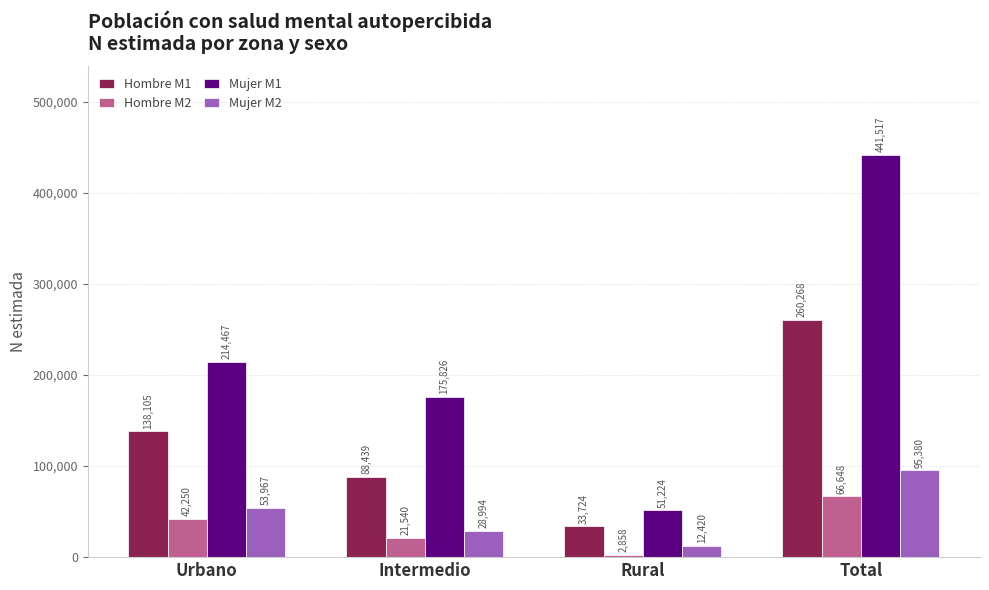

What is the difference between the highest and lowest values at Urbano?

172217